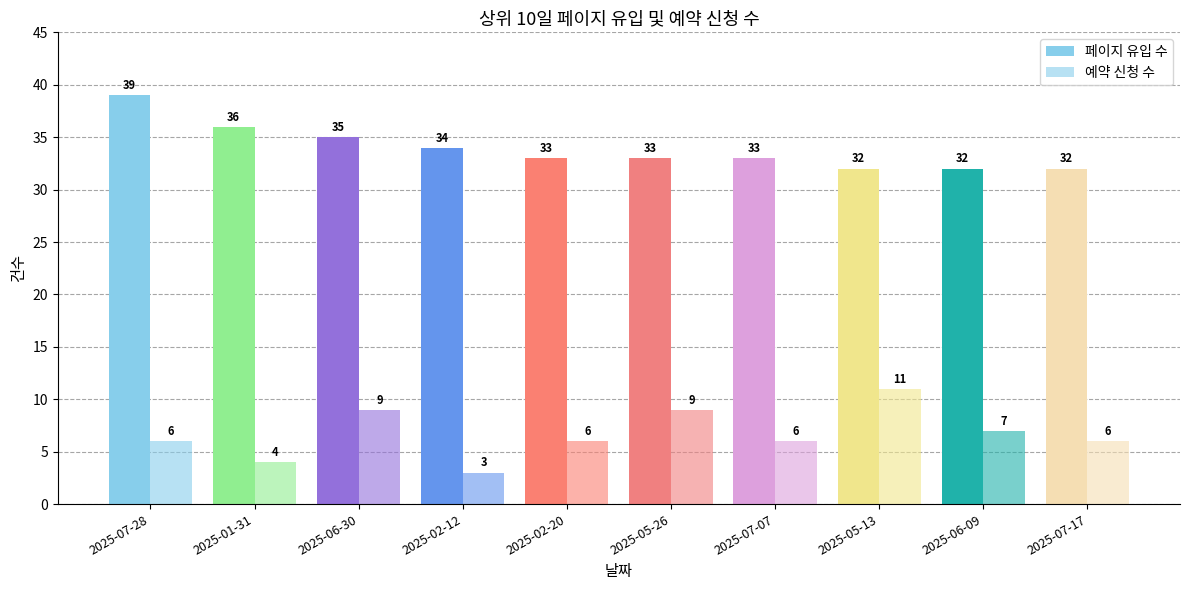

Which has a higher value, 2025-07-28 or 2025-07-07?

2025-07-28